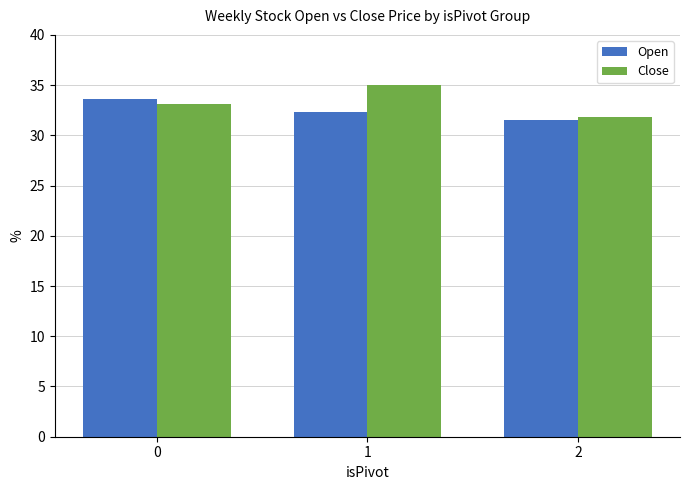

What is the value of the Close bar at the 2nd from the left?

35.0